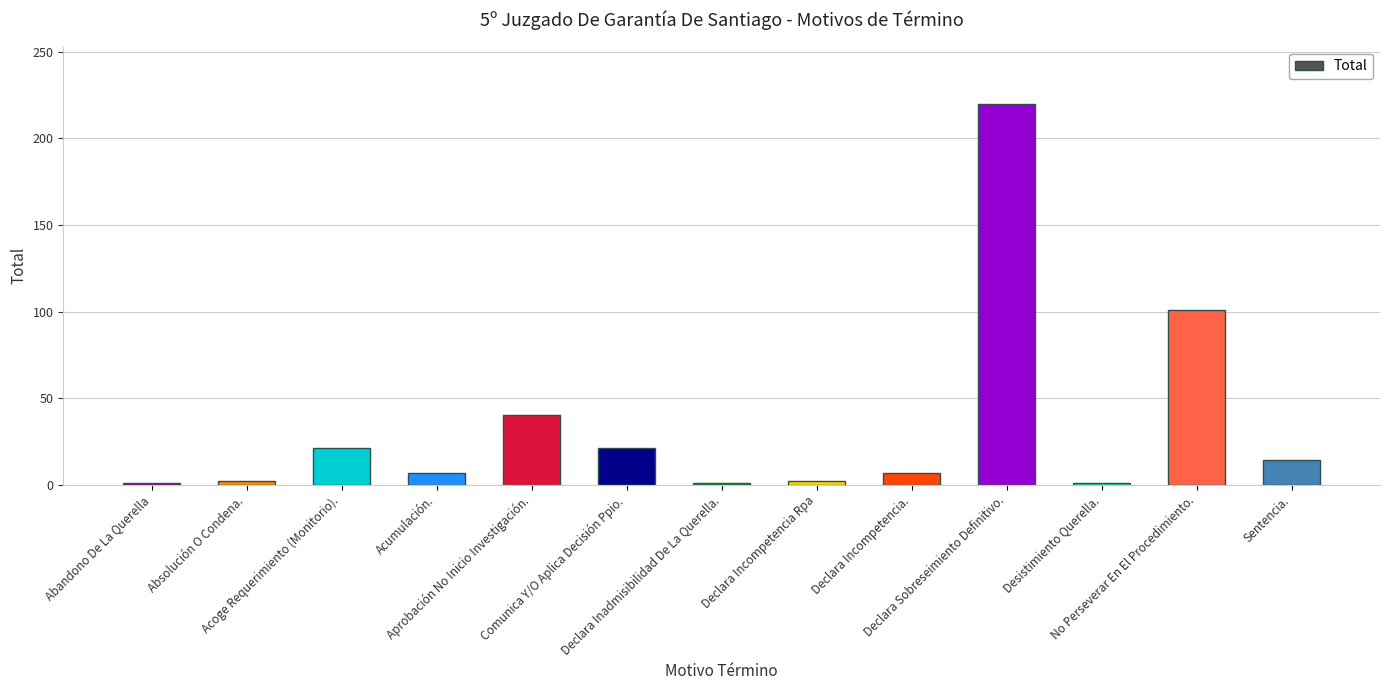

What is the difference between the values at Declara Incompetencia Rpa and Aprobación No Inicio Investigación.?

38